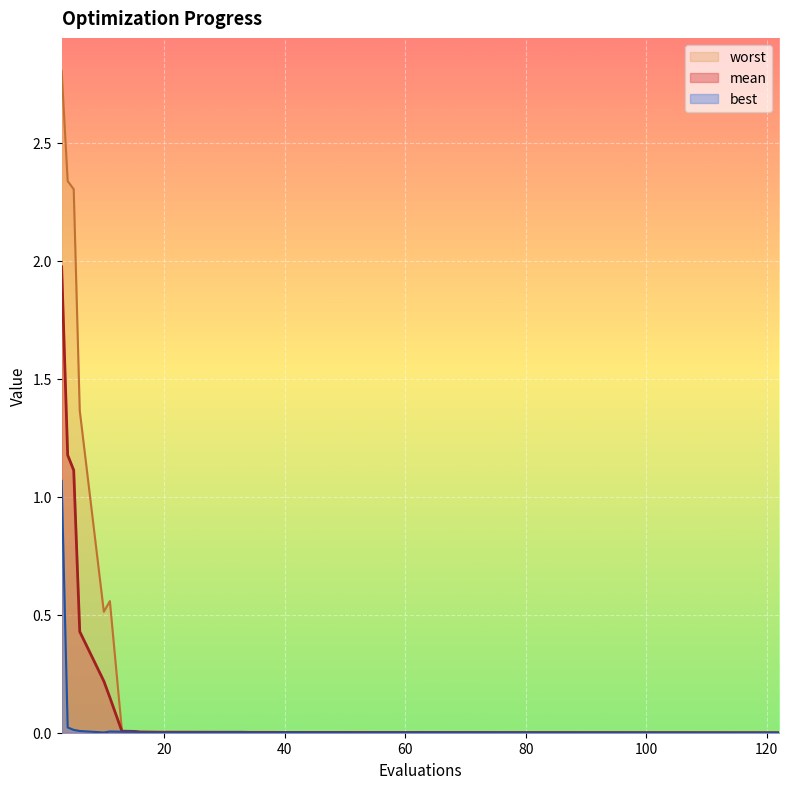

True or false: best and worst cross at least once.

False